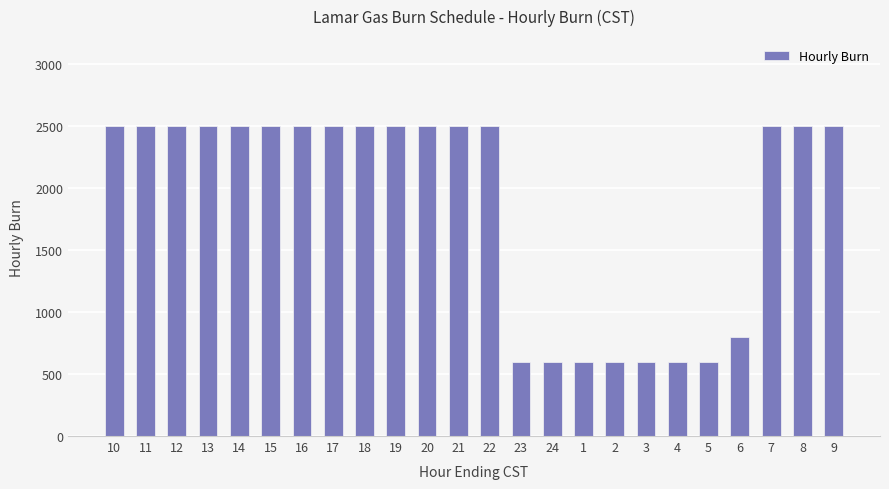

Is it true that the value at 15 is 4230?

False